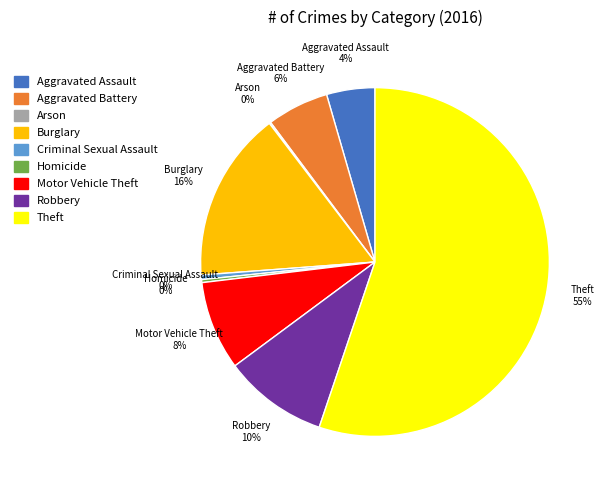

Is the sum of Motor Vehicle Theft and Theft greater than half?

Yes